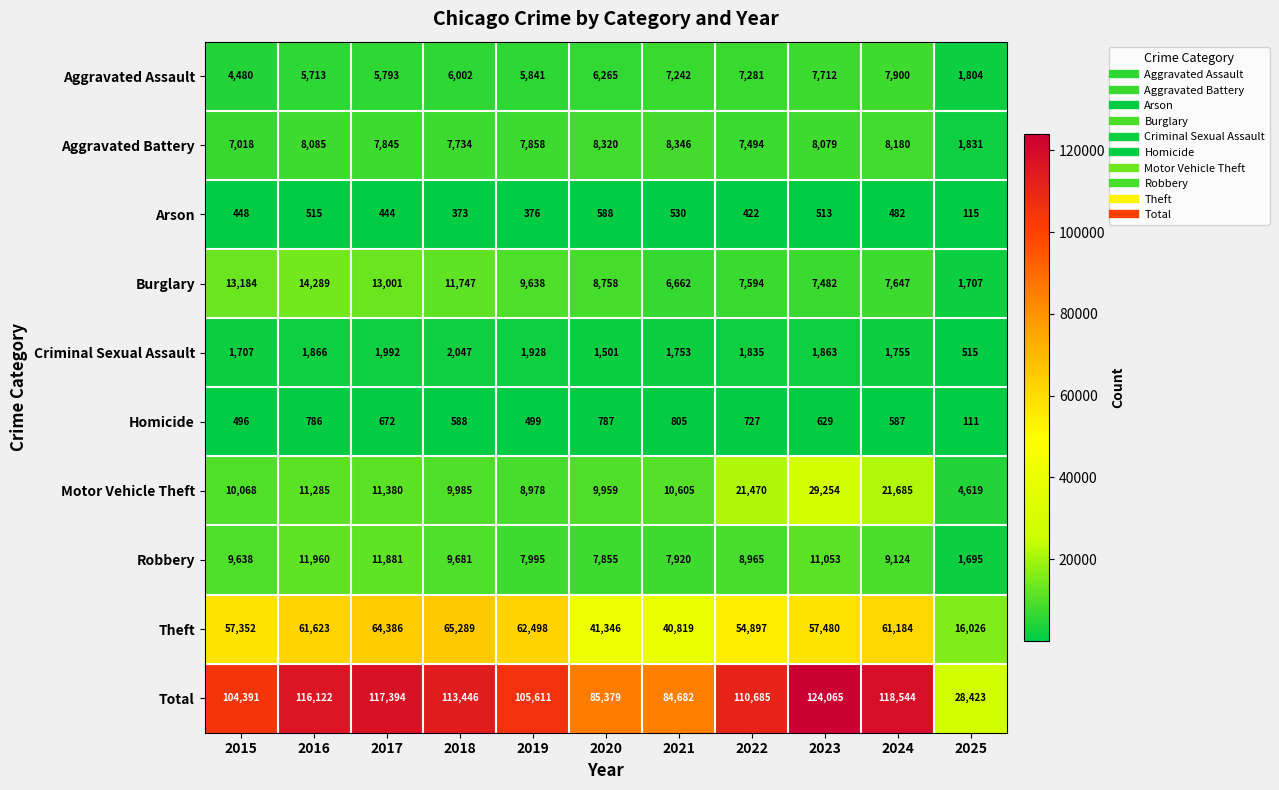

What is the minimum value shown in the chart?

111